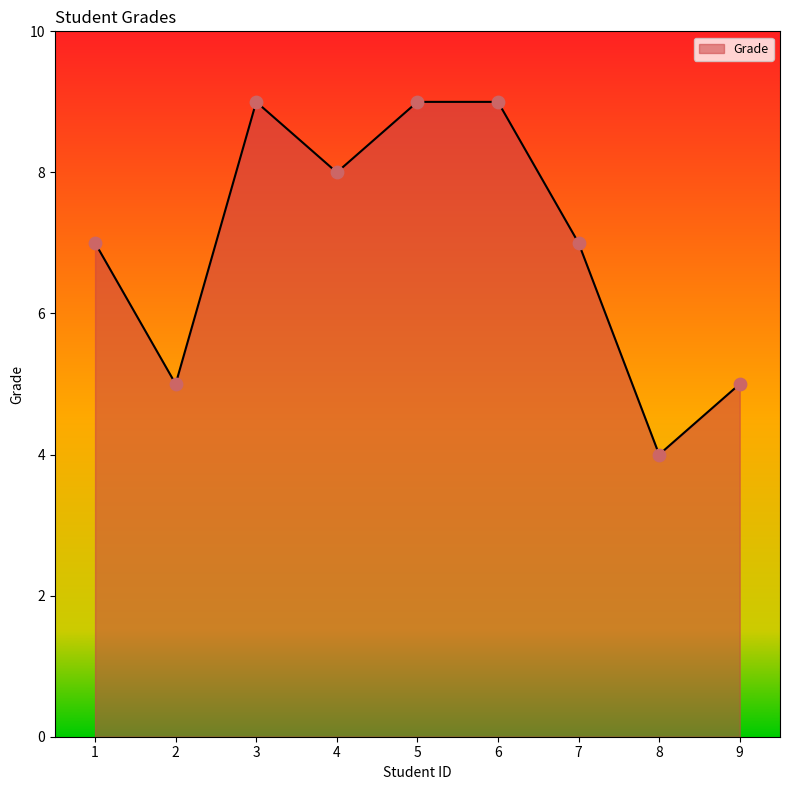

Approximately how many times larger is the value at 3 compared to 1?

1.3